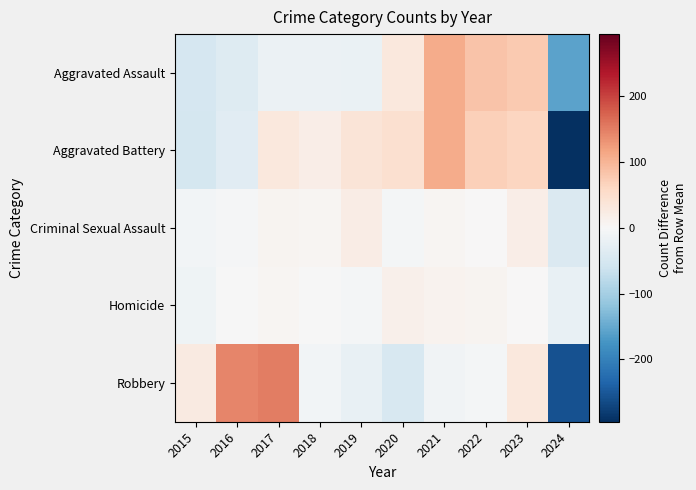

Rank the series at 2019 from lowest to highest value.

Robbery, Aggravated Assault, Homicide, Criminal Sexual Assault, Aggravated Battery